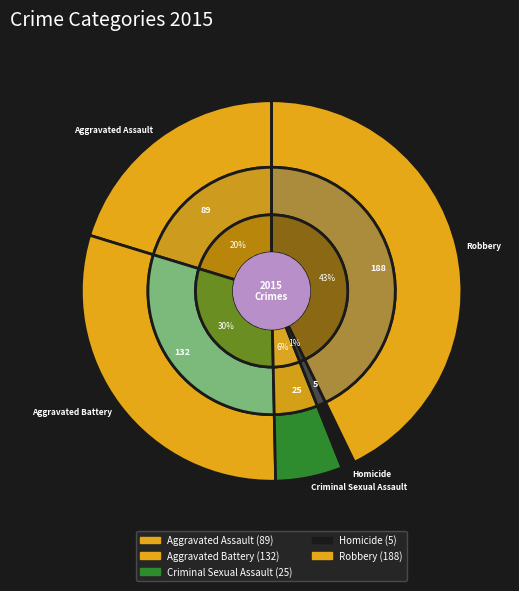

Does Robbery account for over 50% of the chart?

No